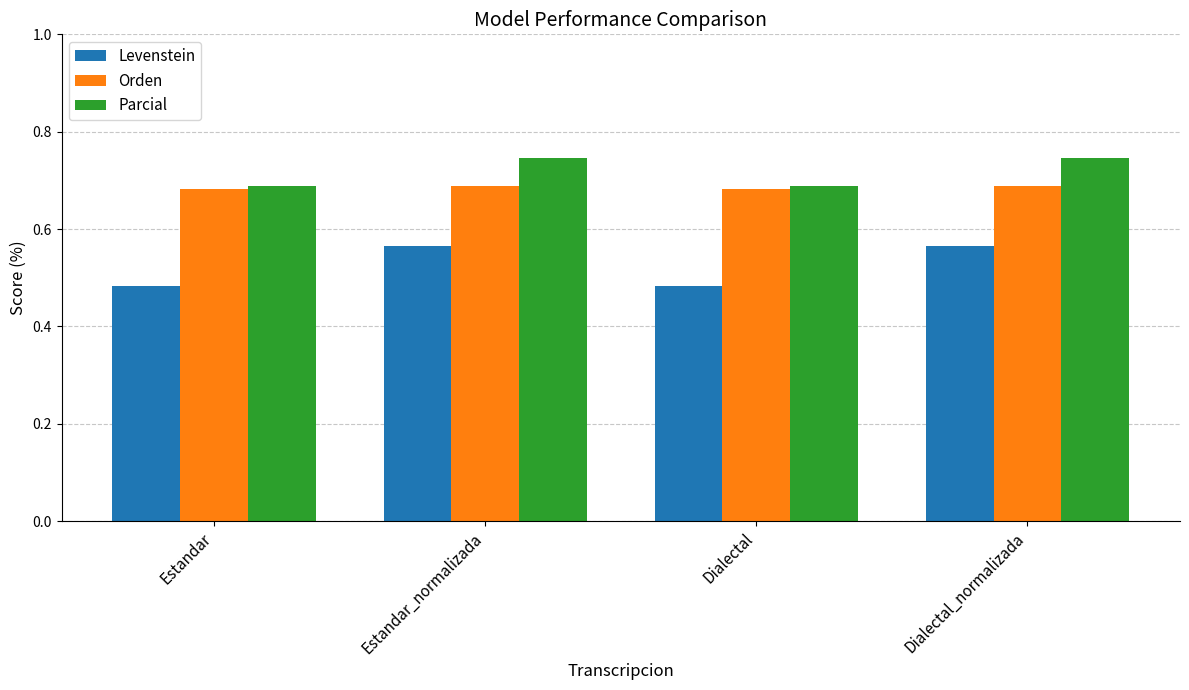

Are the bars grouped side by side (vs. stacked)?

Yes